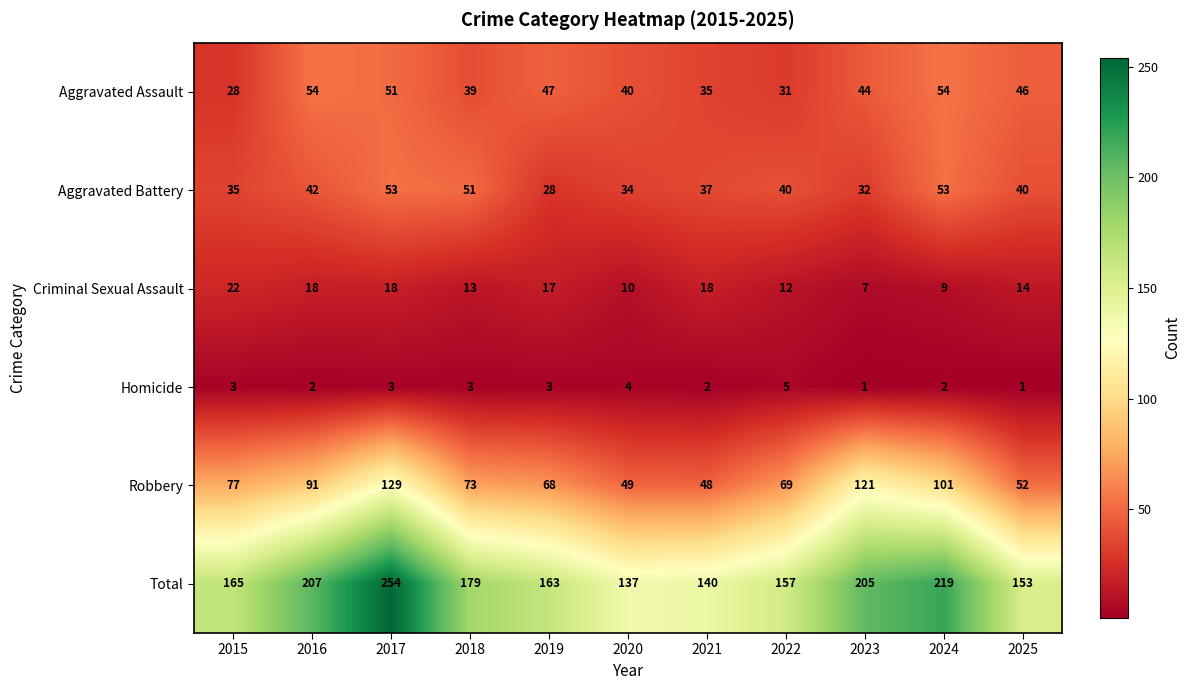

The value of Total at 2020 is 32. True or false?

False